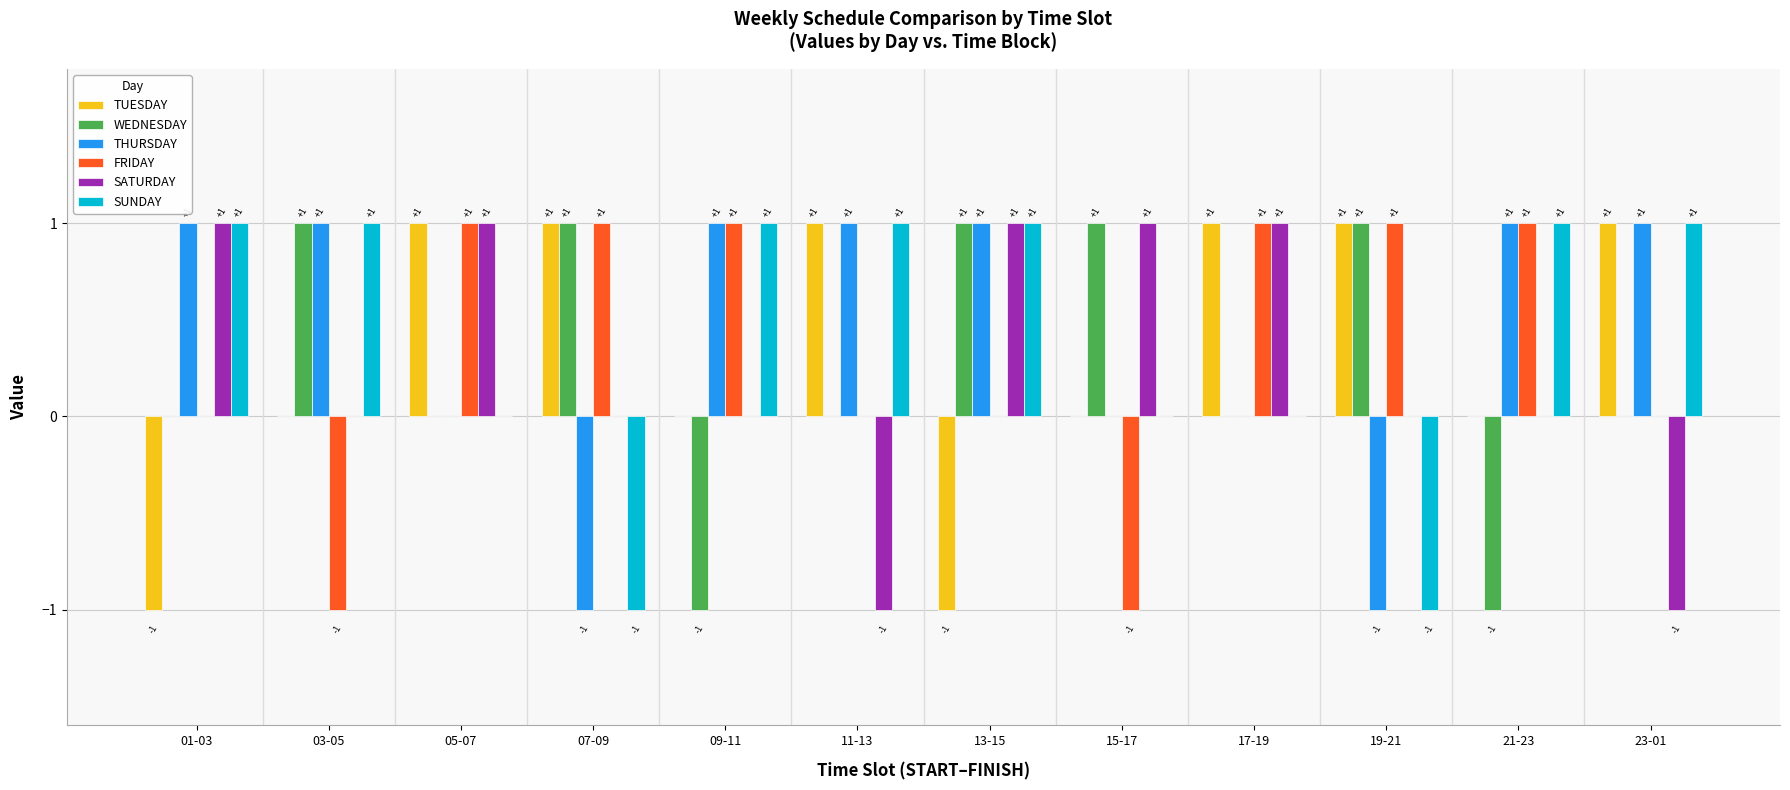

How many FRIDAY values are between 0 and 1?

10